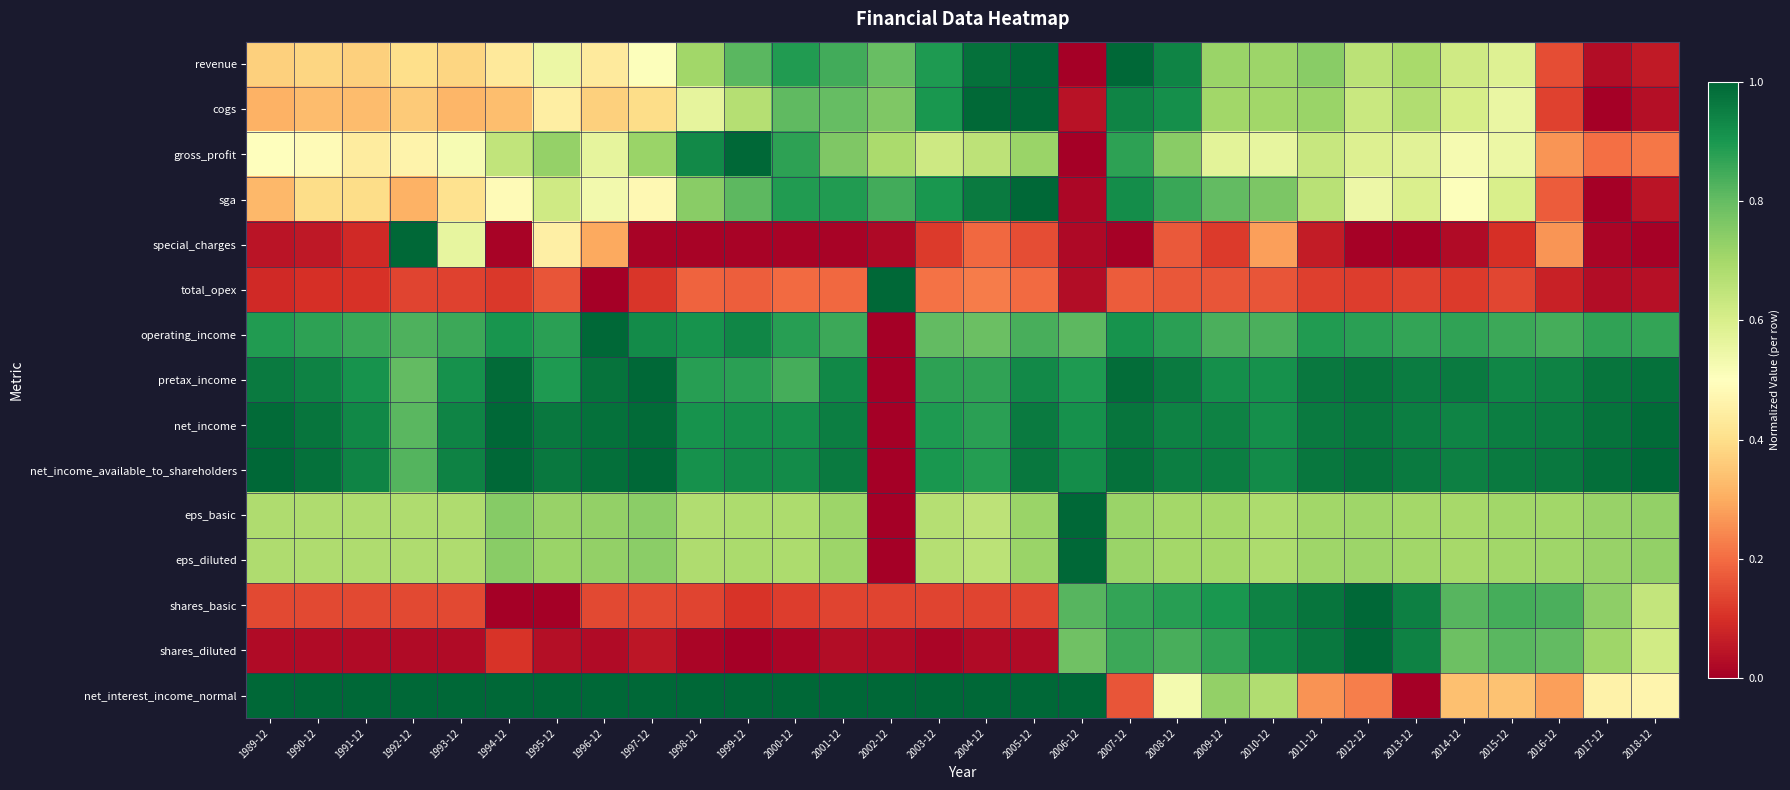

What is the maximum value shown in the chart?

1.0